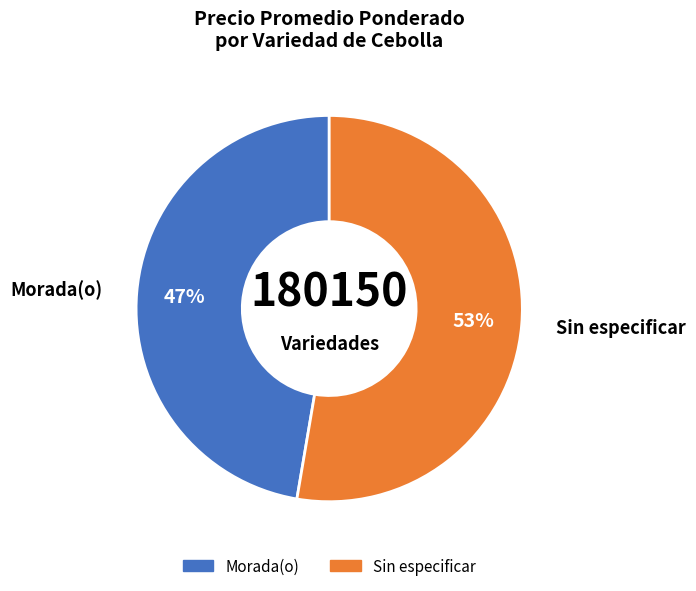

To the nearest percent, what is the average slice percentage?

50%